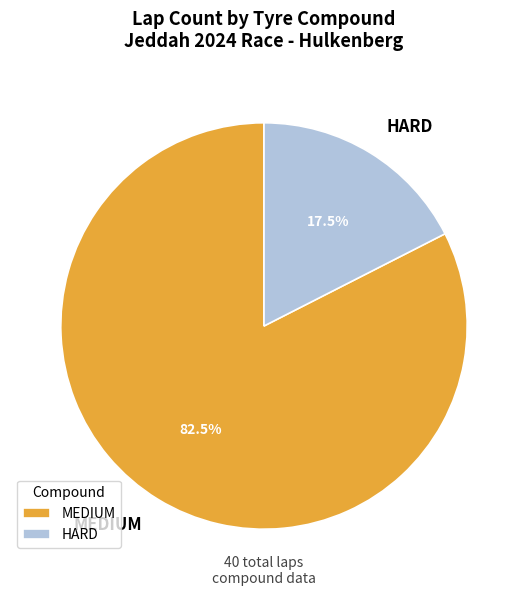

What portion of the pie excludes MEDIUM?

17.5%